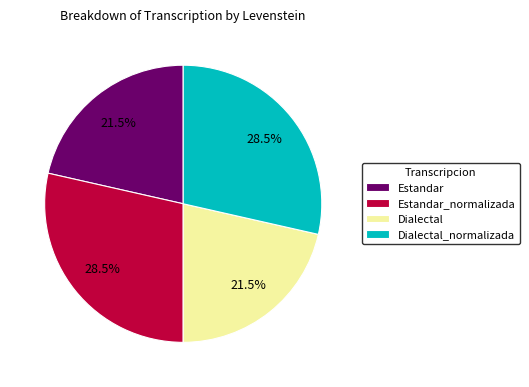

Which has a higher value, Dialectal_normalizada or Dialectal?

Dialectal_normalizada